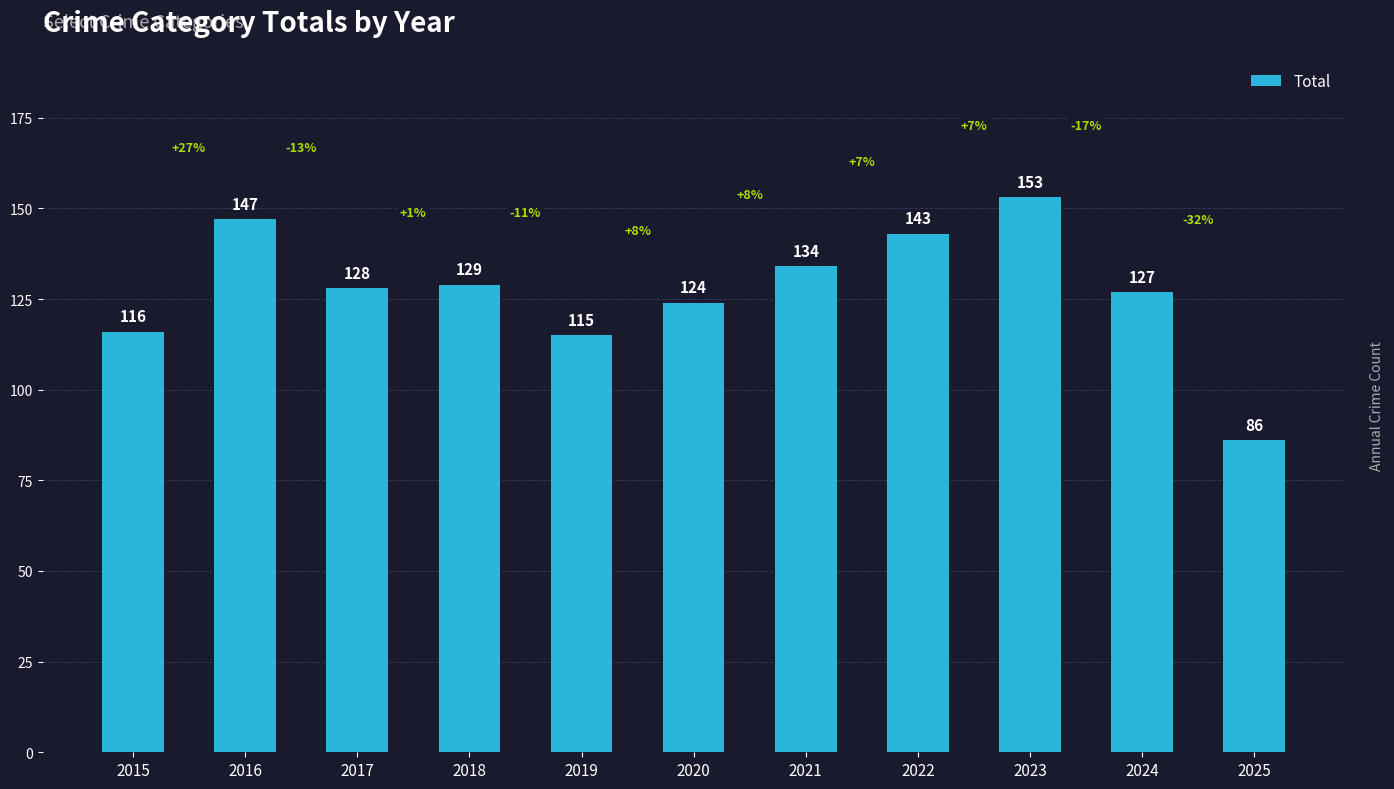

Which label corresponds to the largest value in the chart?

2023